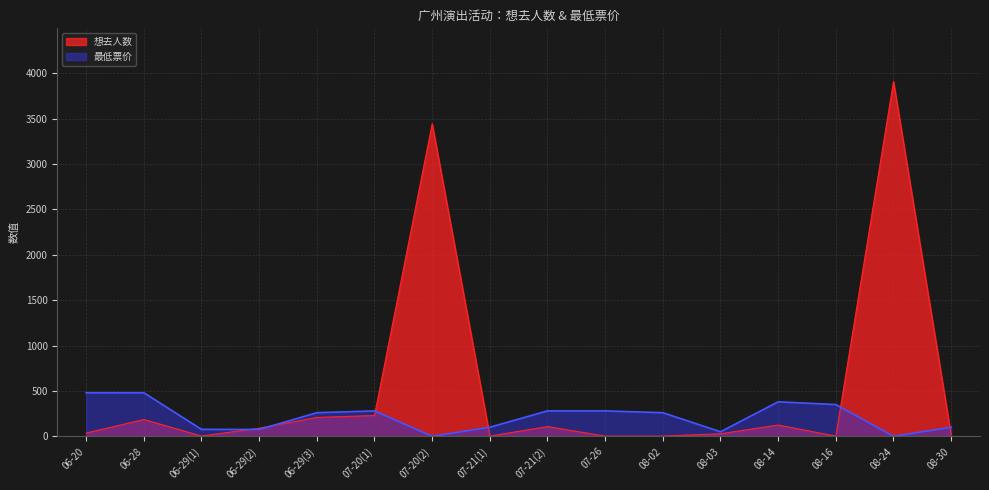

How many distinct data groups are displayed?

2